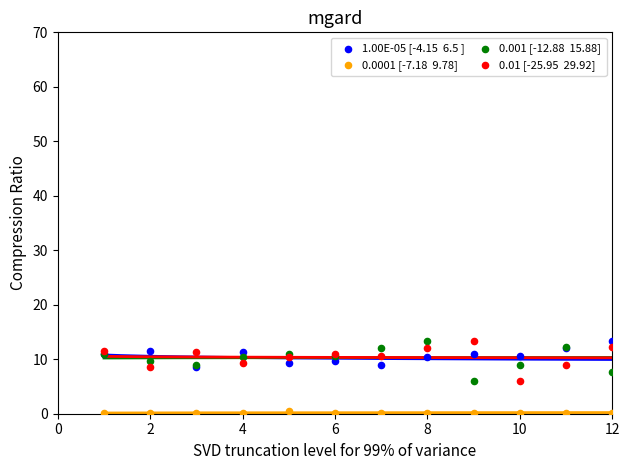

What is the total value across all series at 12?

33.5